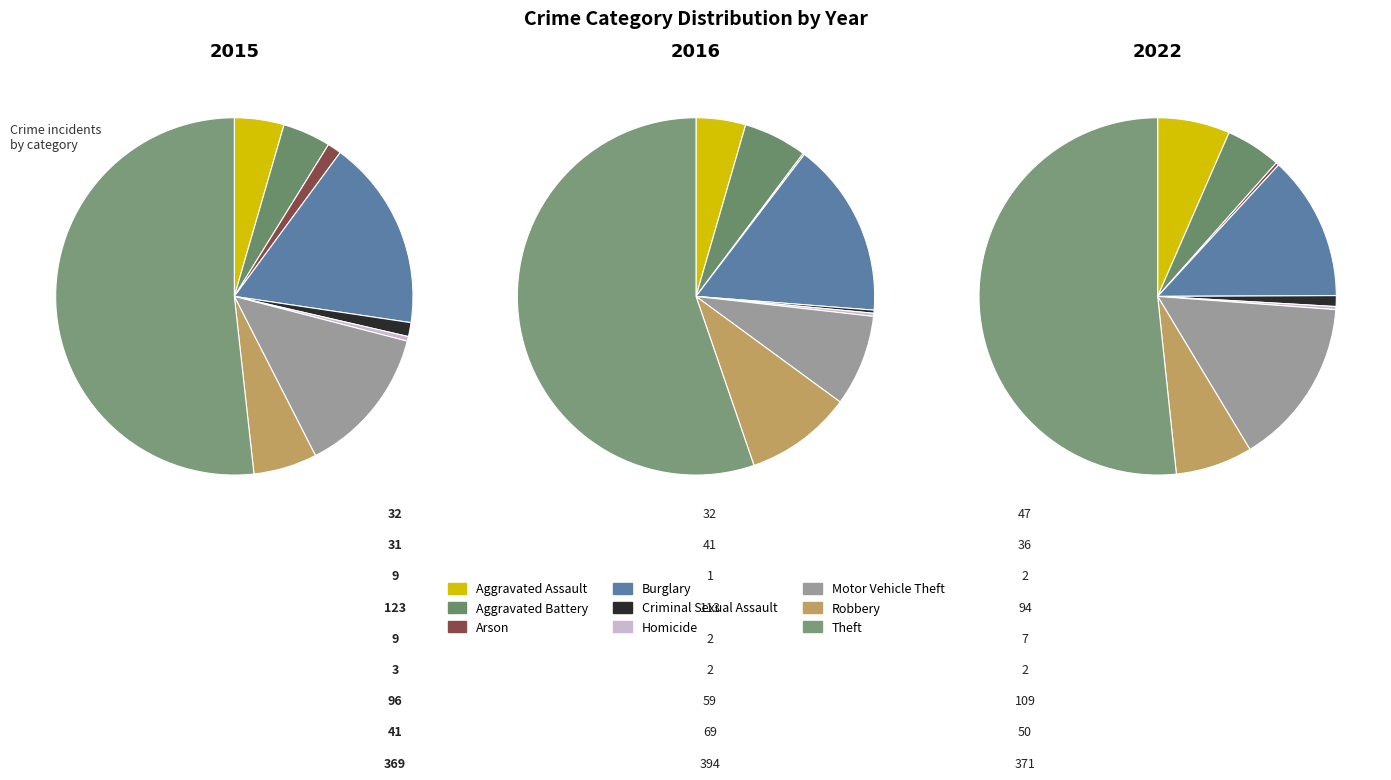

To the nearest percent, what is the difference between the Robbery and Motor Vehicle Theft slice percentages?

8%